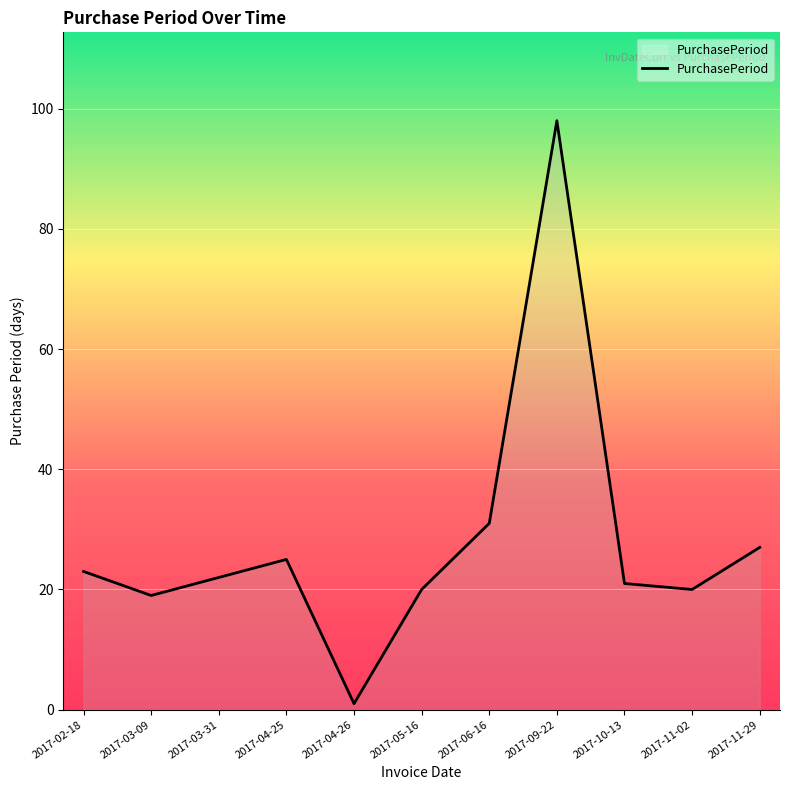

What is the maximum value shown in the chart?

98